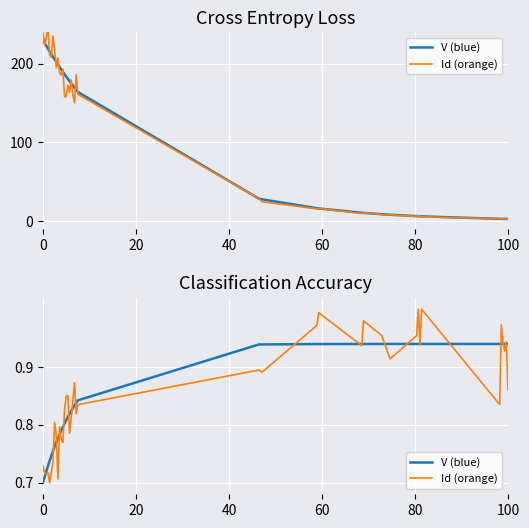

Which series has the widest spread of values?

Id (orange)